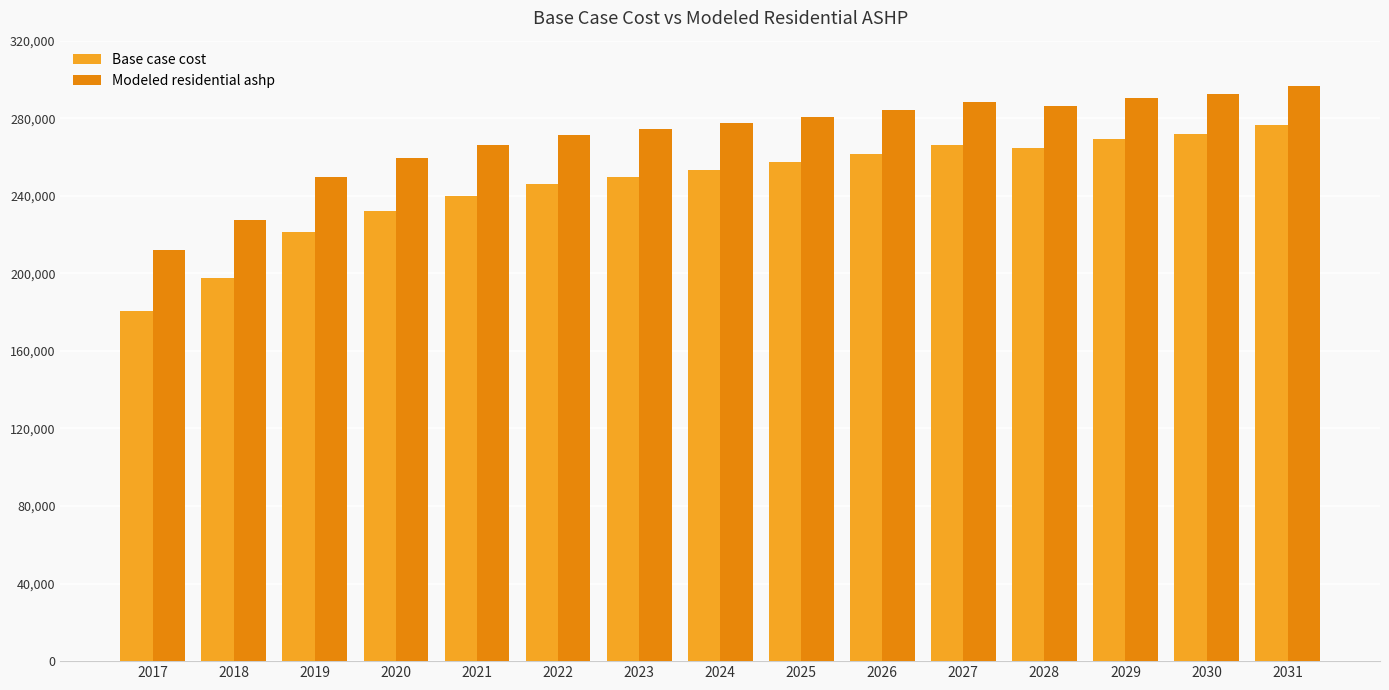

Reading right to left, extract all data points from this chart.

Base case cost: 276698.8	271891.9	269491.1	264678.3	266017.1	261621.0	257219.5	253312.2	249888.7	245976.1	240112.2	232286.9	221527.1	197562.2	180440.7
Modeled residential ashp: 296386.8	292238.2	290369.0	286233.4	288150.1	284423.6	280701.9	277457.6	274680.6	271452.7	266393.5	259493.2	249833.5	227715.4	212072.0